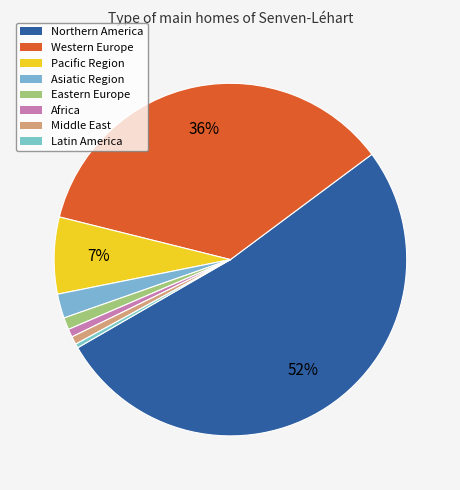

To the nearest percent, what percentage of the pie is Africa?

1%